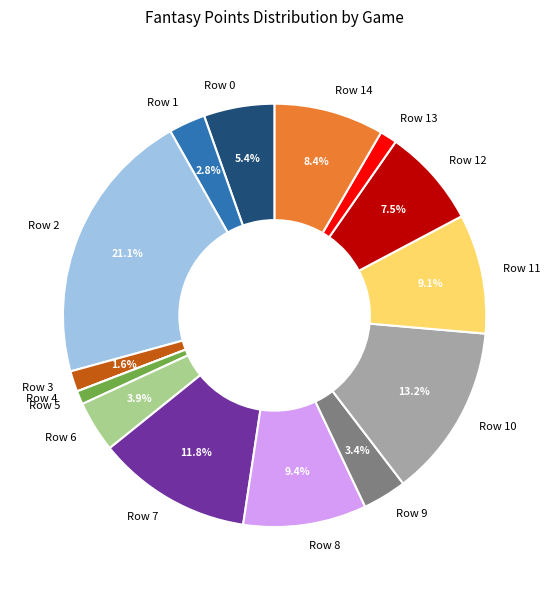

True or false: Row 9 accounts for 12% of the total.

False